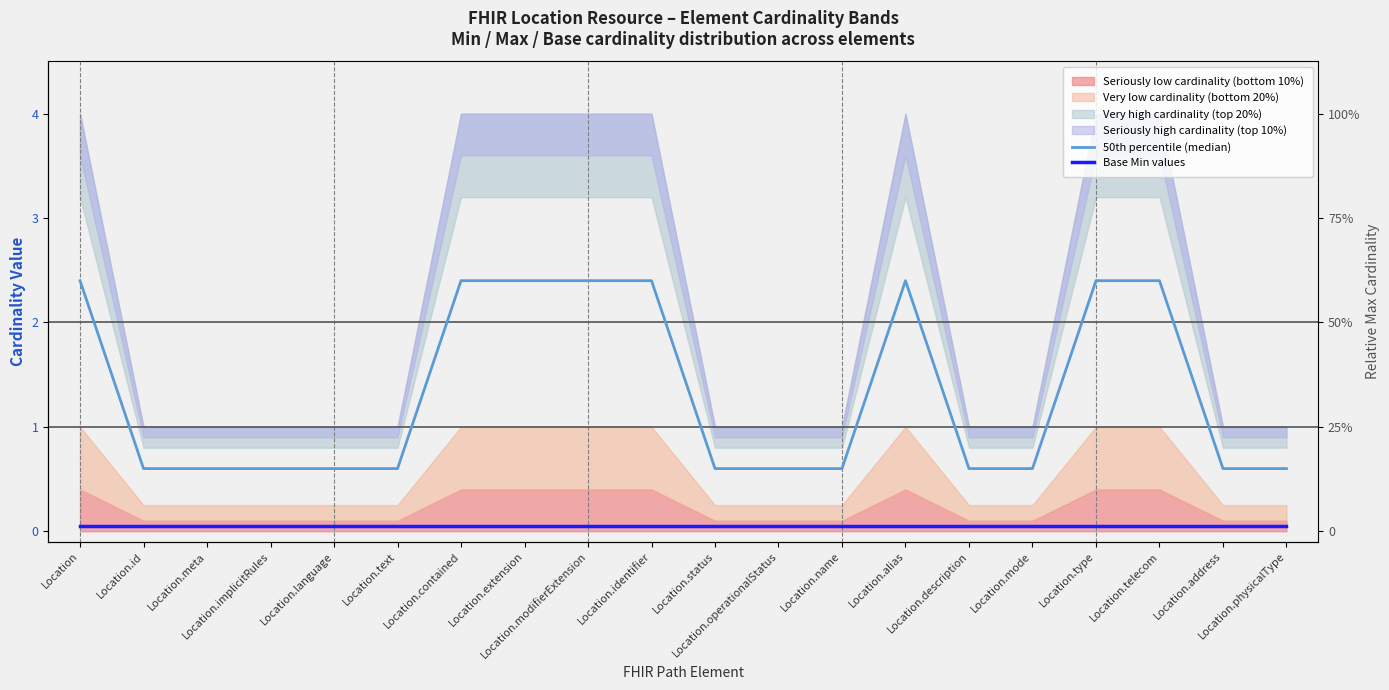

Rank the categories by Base Min values value from highest to lowest.

Location, Location.id, Location.meta, Location.implicitRules, Location.language, Location.text, Location.contained, Location.extension, Location.modifierExtension, Location.identifier, Location.status, Location.operationalStatus, Location.name, Location.alias, Location.description, Location.mode, Location.type, Location.telecom, Location.address, Location.physicalType